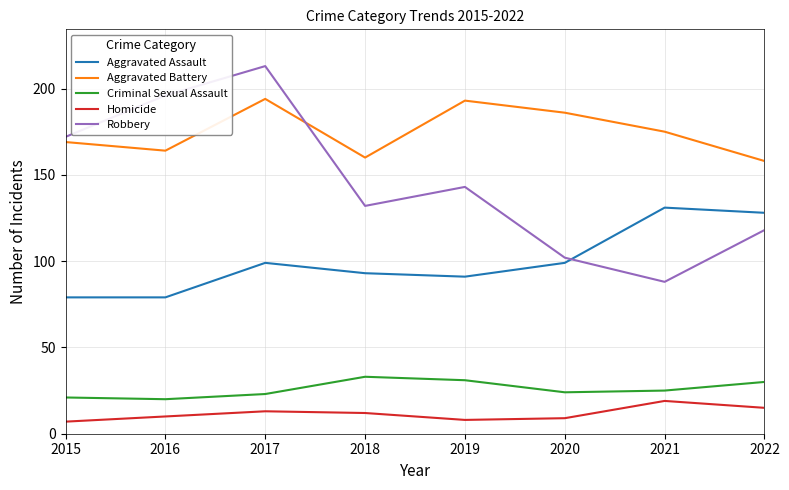

True or false: Robbery and Homicide intersect in this chart.

False